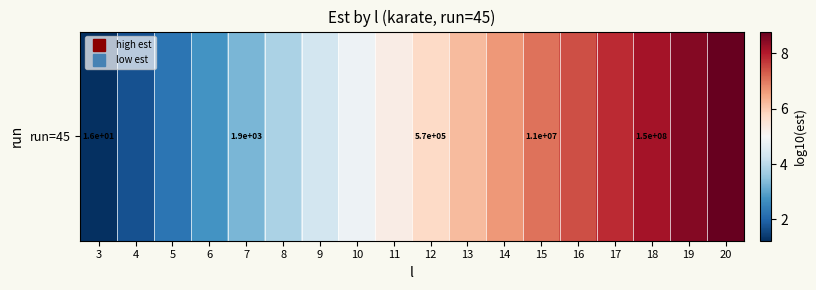

Reading left to right, extract all data points from this chart.

3=1.2	4=1.7	5=2.2	6=2.8	7=3.3	8=3.8	9=4.3	10=4.8	11=5.3	12=5.8	13=6.2	14=6.6	15=7.1	16=7.4	17=7.8	18=8.2	19=8.5	20=8.8